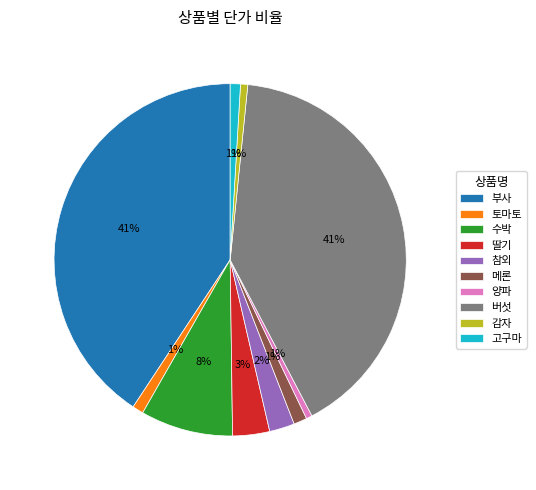

Which has a higher value, 수박 or 참외?

수박